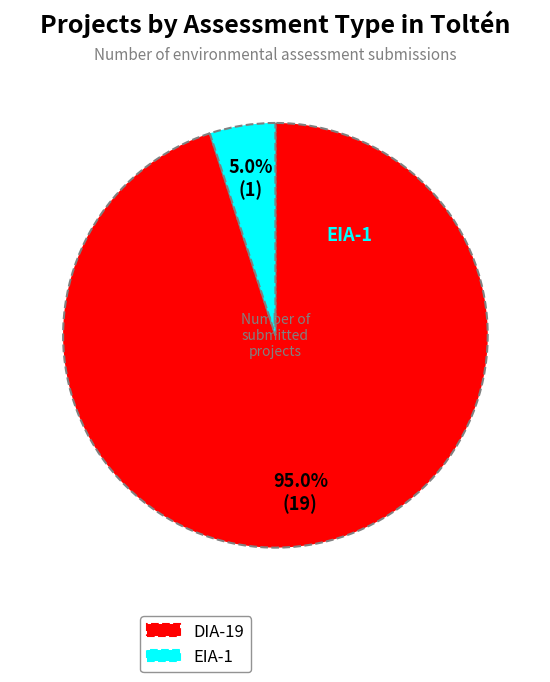

Which has a higher value, DIA or EIA?

DIA